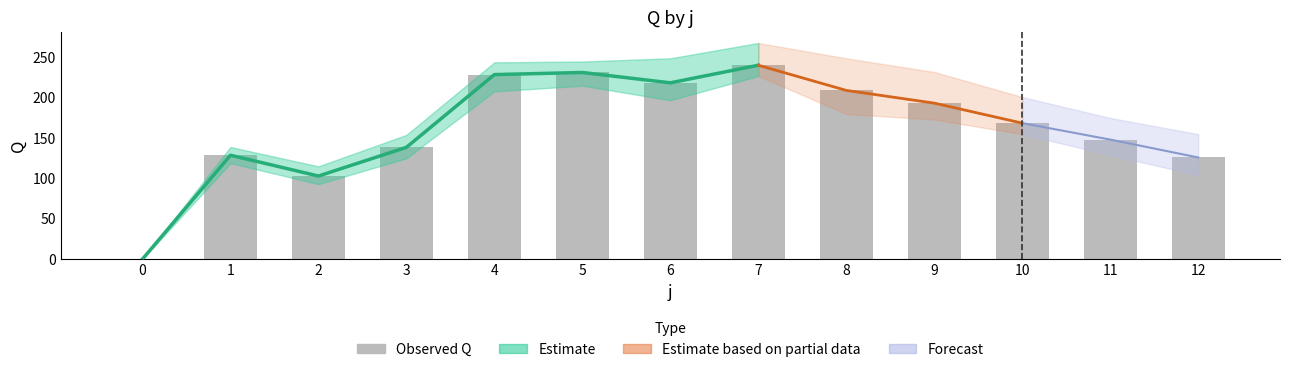

What is the difference between the second highest and minimum values in the mean_Q series?

231.4